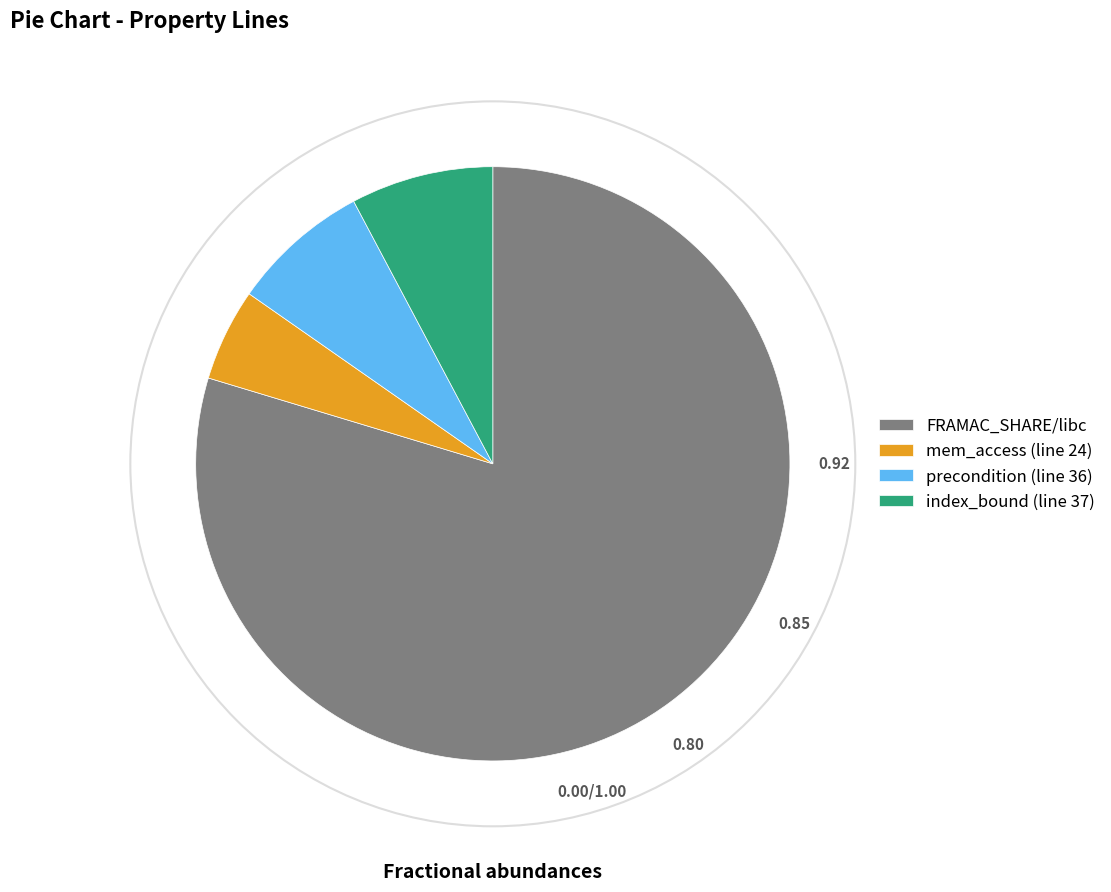

How many segments does this pie chart have?

4